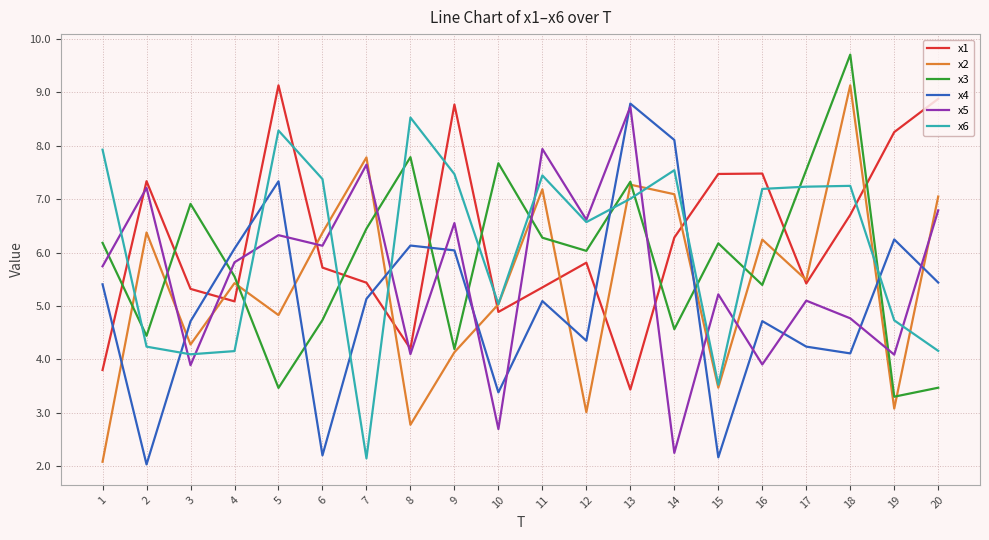

What value does the x2 series have at 8?

2.8